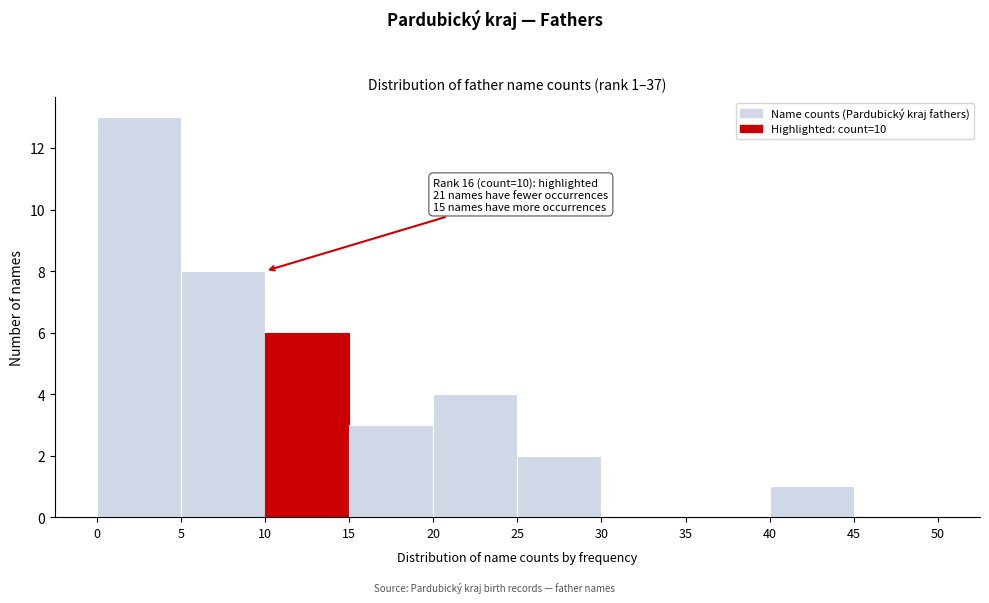

Which range on the x-axis has the tallest bar?

0 to 5